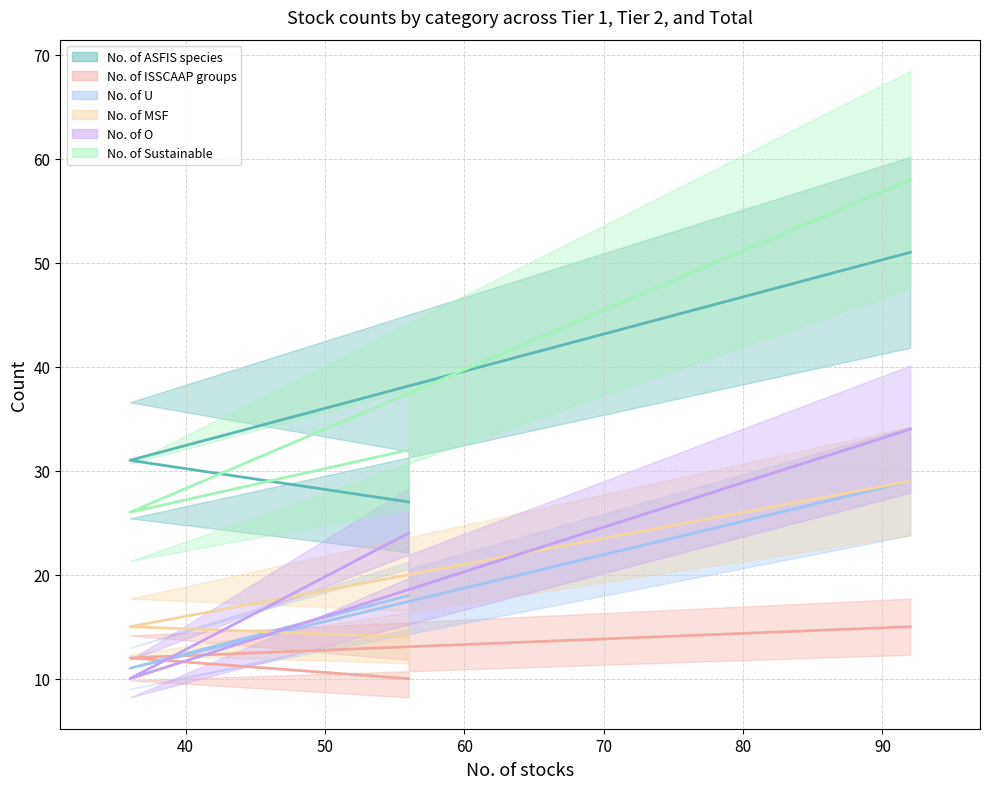

What is the difference between the maximum and minimum values in the No. of O series?

24